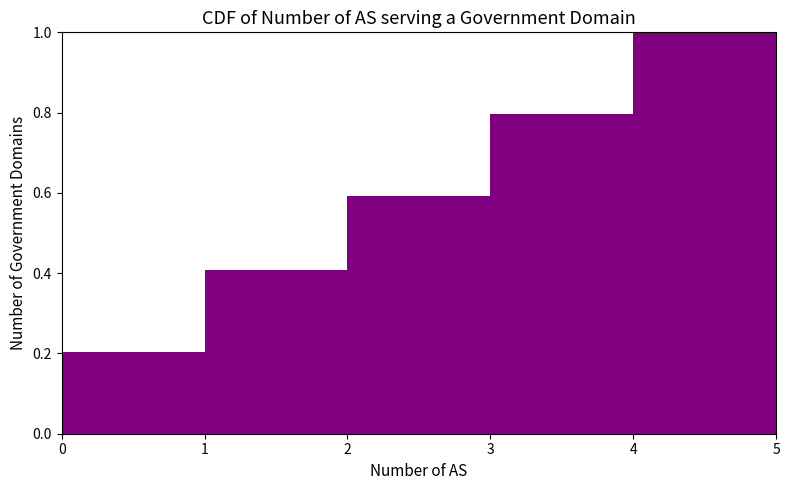

Reading left to right, list every bar in this chart as the range it spans on the x-axis followed by its height. The values are not printed on the chart, so give them approximately, as read against the axis.

0 to 1: 0.2
1 to 2: 0.4
2 to 3: 0.6
3 to 4: 0.8
4 to 5: 1.0